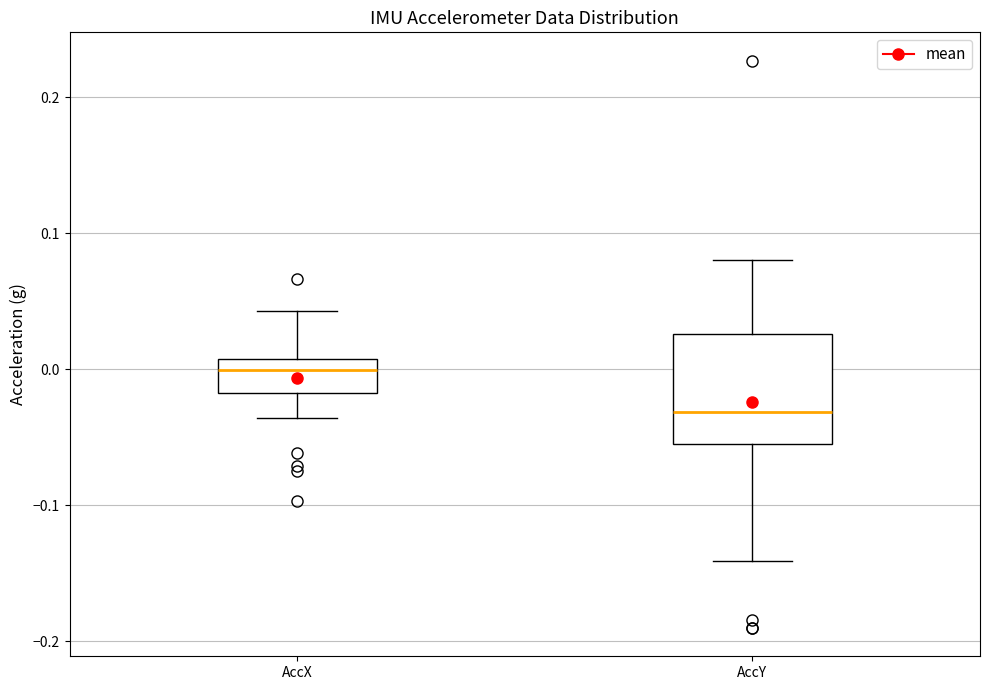

Reading left to right, transcribe this box plot: for each box, give where its median line is, the range the box spans, and where its two whiskers end, as read against the y-axis. The values are not printed on the chart, so give them approximately, as read against the axis.

AccX: median 0.00, box -0.02 to 0.01, whiskers -0.04 to 0.04
AccY: median -0.03, box -0.06 to 0.03, whiskers -0.14 to 0.08